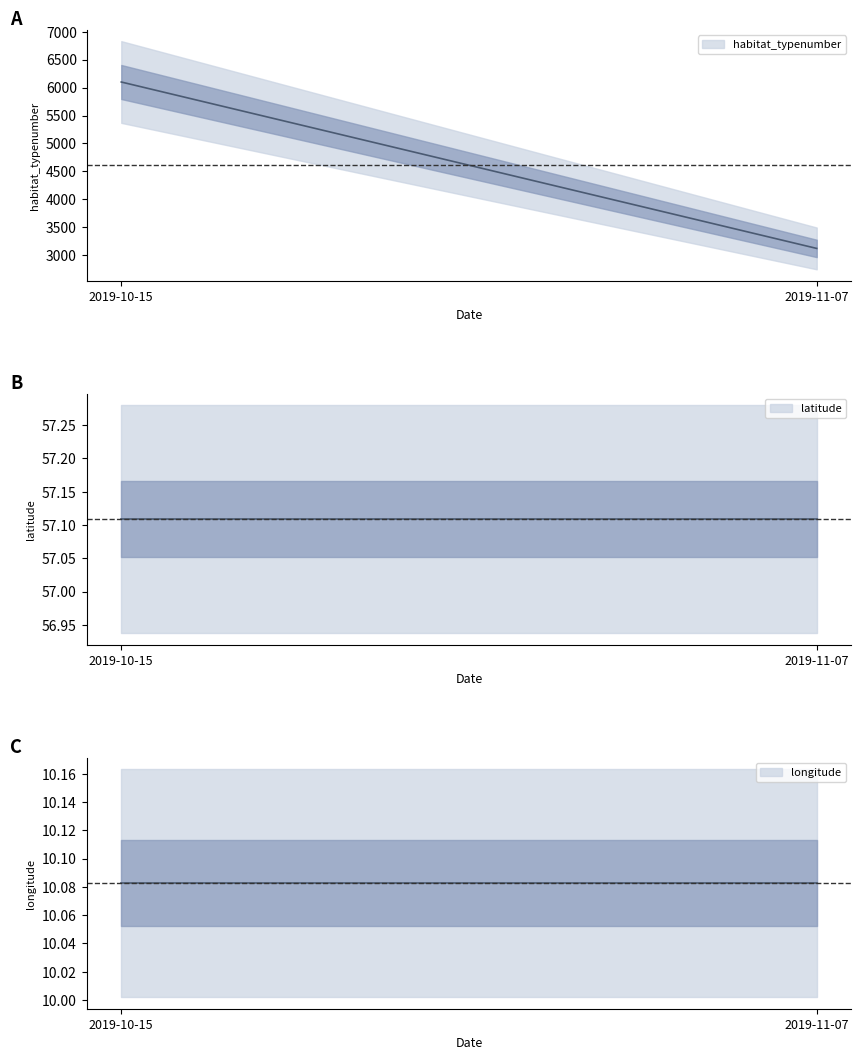

What is the label of the 1st point from the left?

2019-10-15